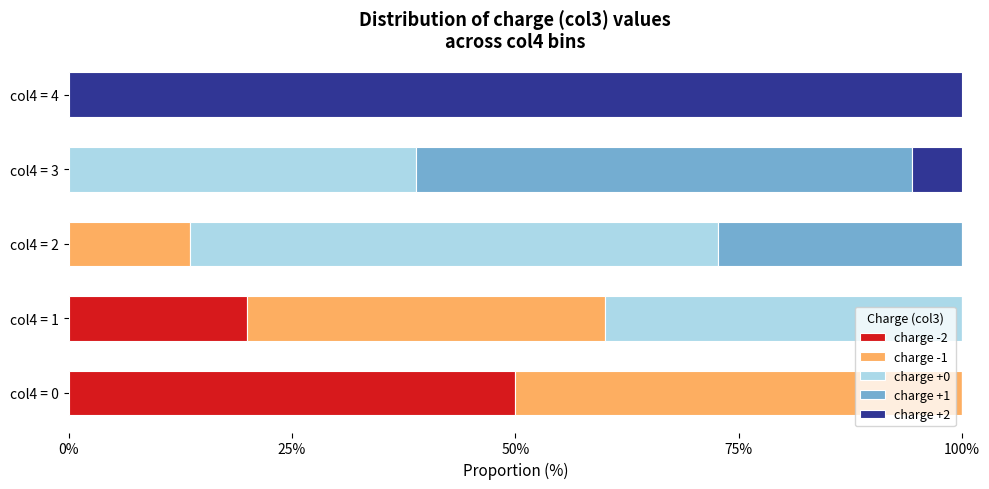

Is it true that charge -2 equals 0.0 at col4 = 3?

True